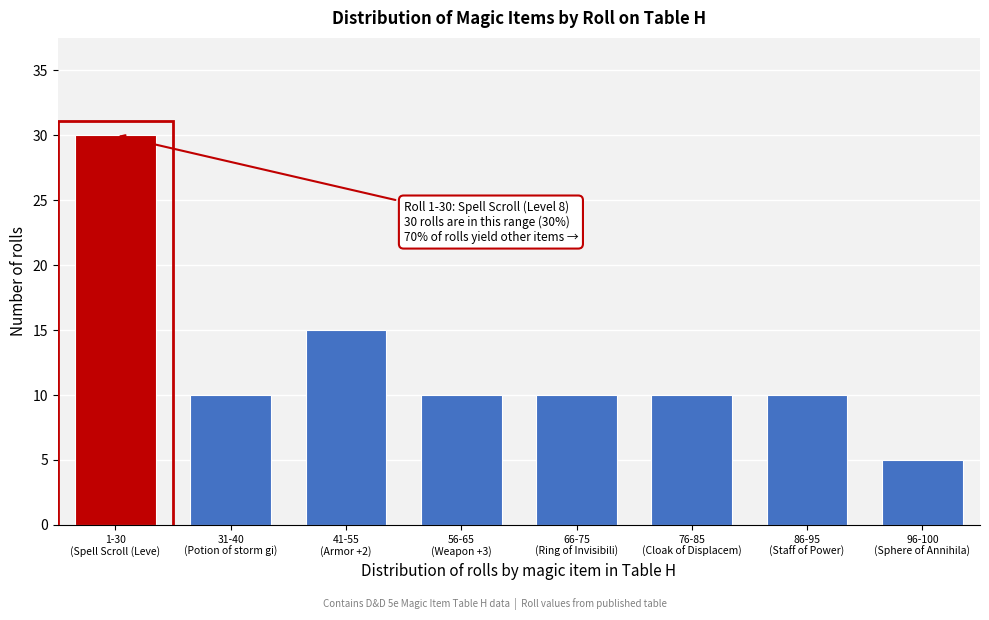

Reading left to right, transcribe all the data shown in this chart.

30	10	15	10	10	10	10	5